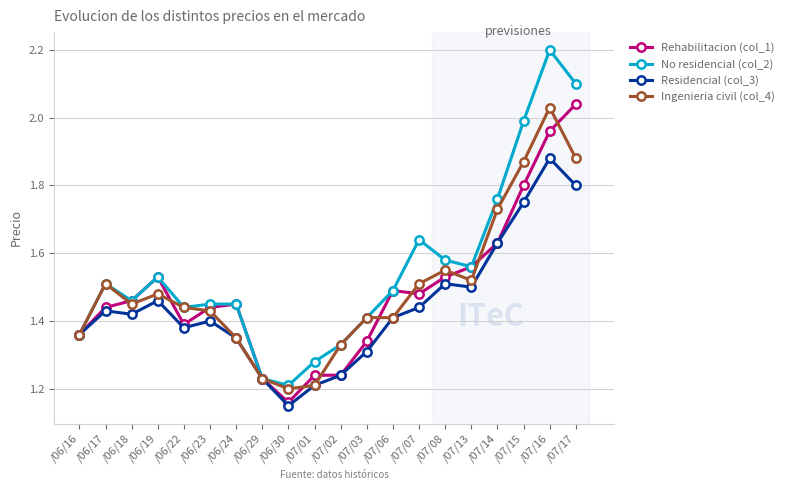

What position from the right is /06/17?

19